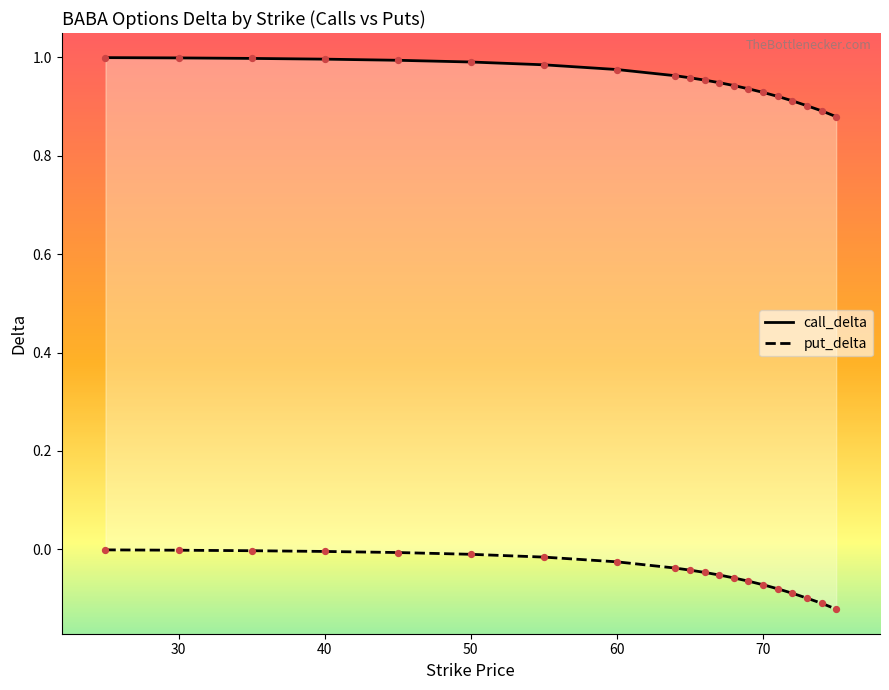

Which series reaches the maximum Y coordinate?

call_delta